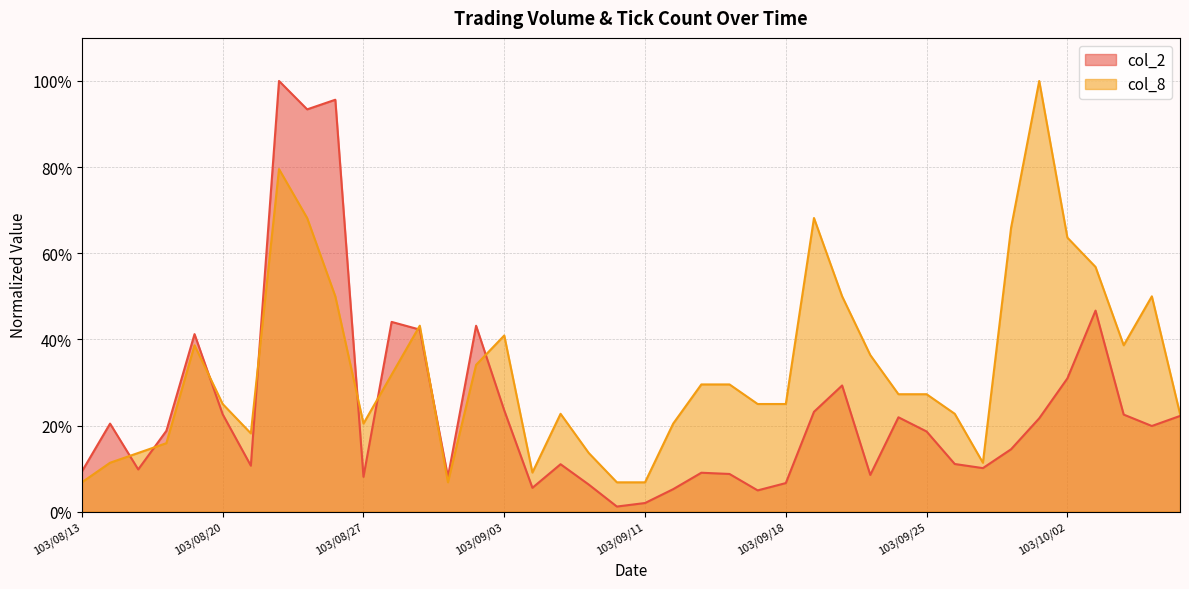

How many interior local valleys does the col_2 series have?

11